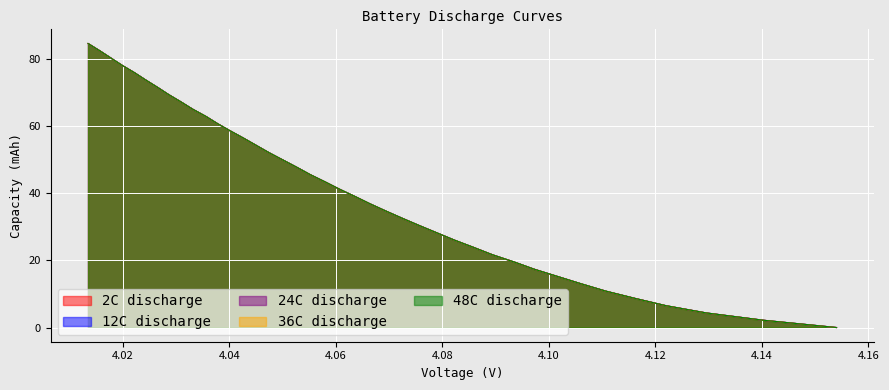

True or false: 24.0capacity and 48.0capacity intersect in this chart.

False